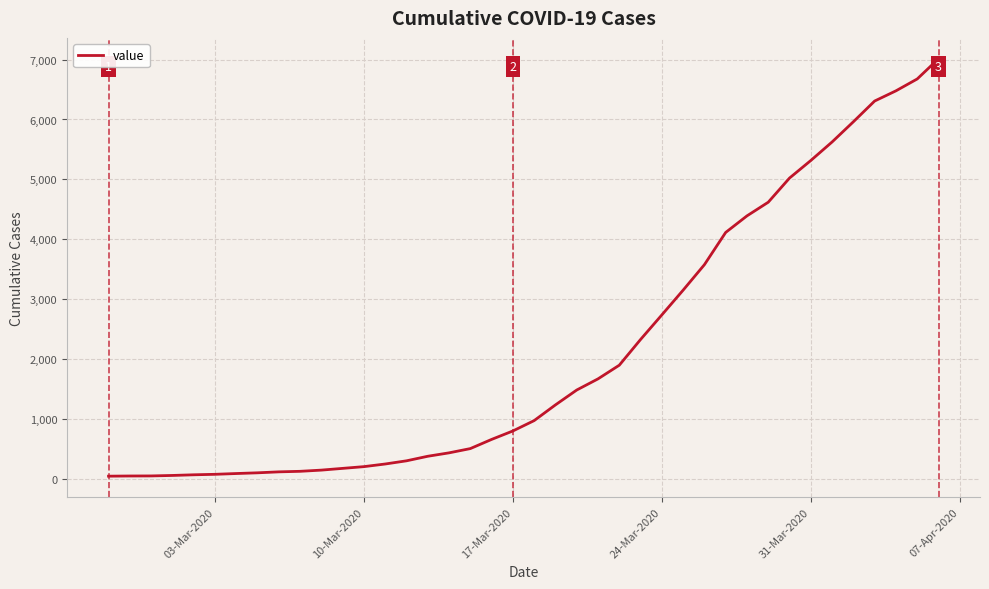

What is the maximum value shown in the chart?

7013